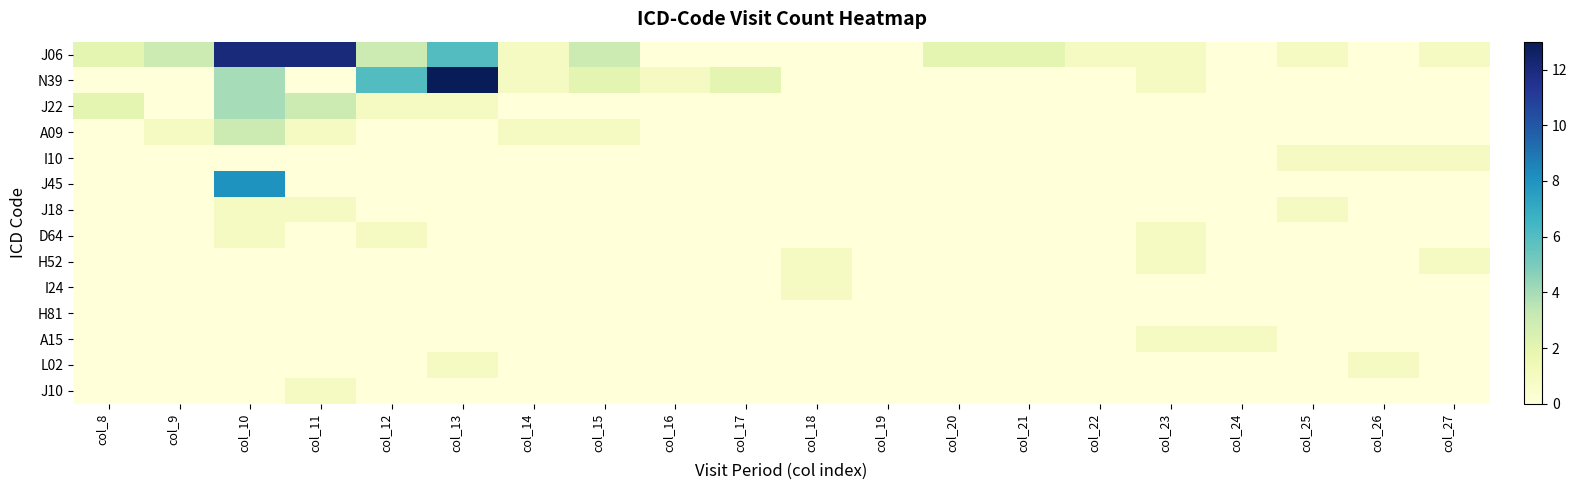

At col_12, list the series in order from largest to smallest.

N39, J06, J22, D64, A09, I10, J45, J18, H52, I24, H81, A15, L02, J10